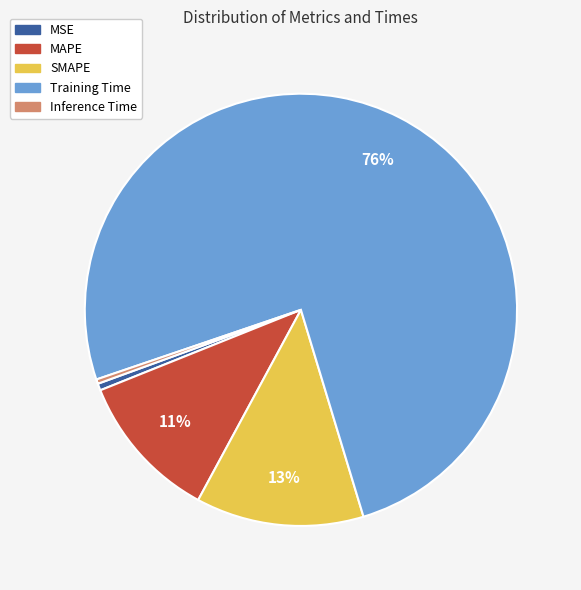

Between Inference Time and SMAPE, which is larger?

SMAPE